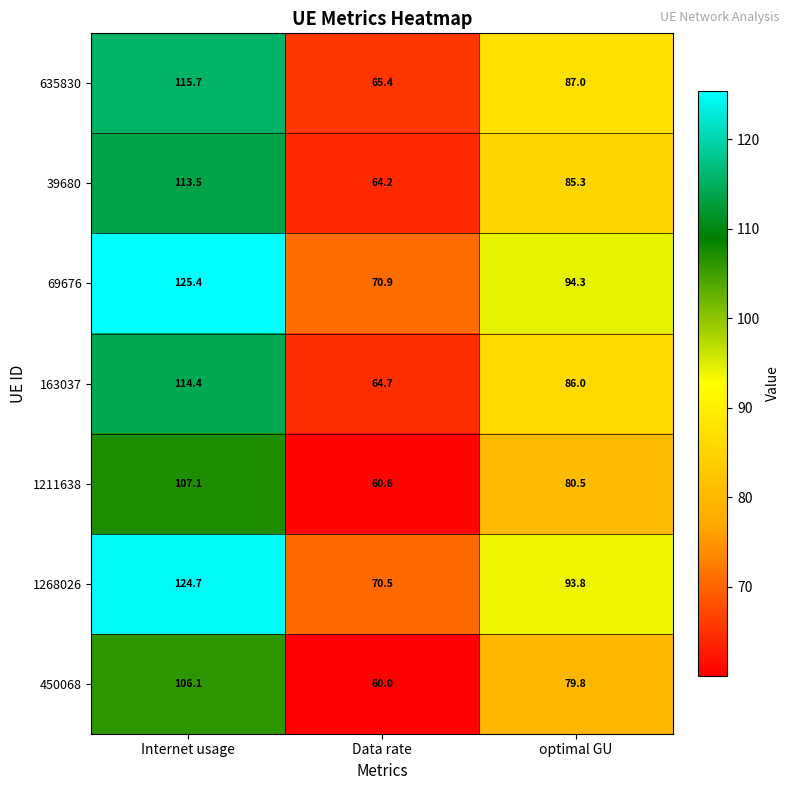

How many series are shown in this chart?

7